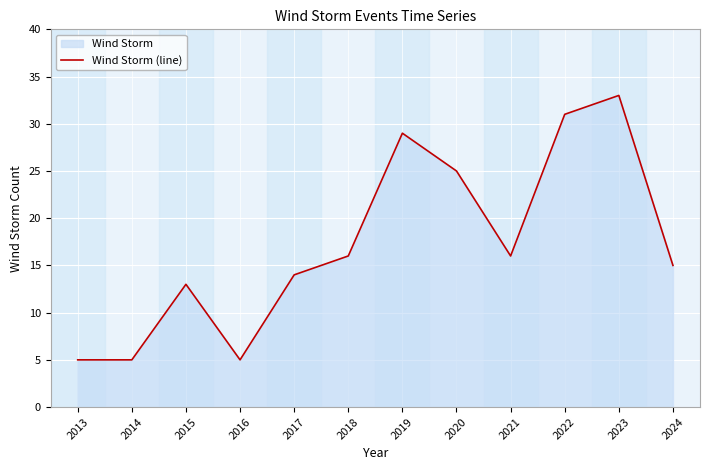

Rank the categories by value from lowest to highest.

2013, 2014, 2016, 2015, 2017, 2024, 2018, 2021, 2020, 2019, 2022, 2023